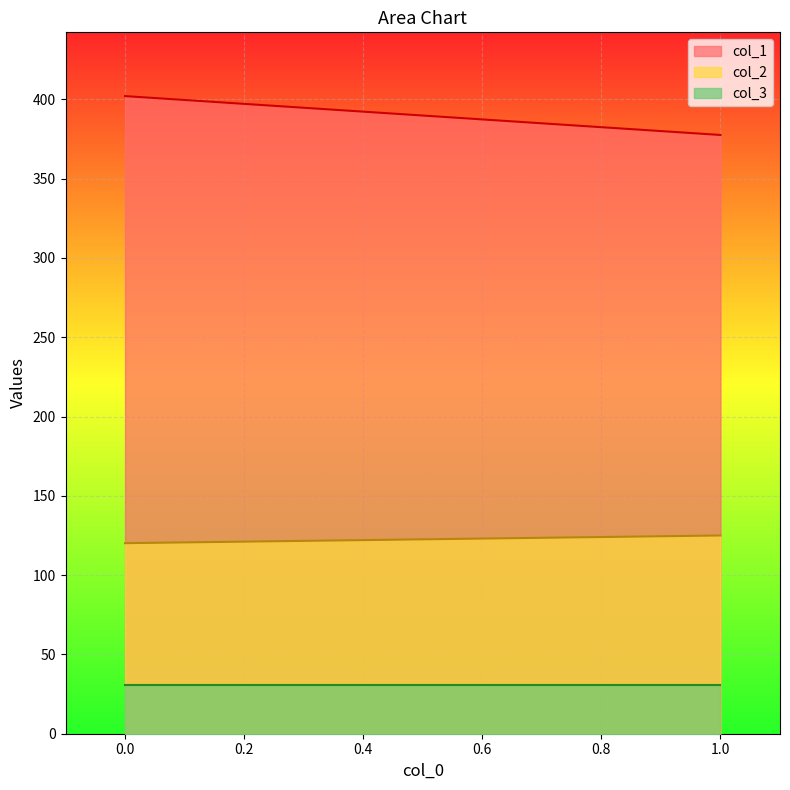

Is the value of col_1 at 1 greater than the value of col_3 at 0?

Yes